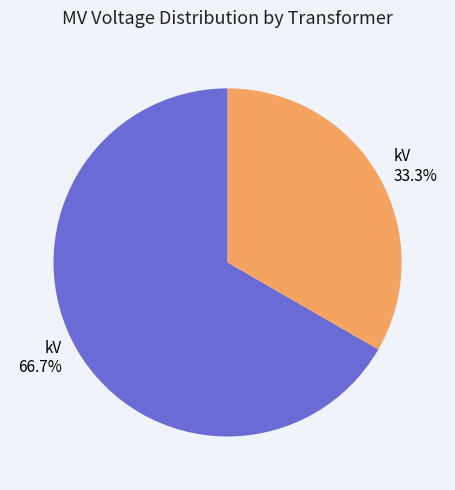

Is there a majority slice in this chart?

Yes